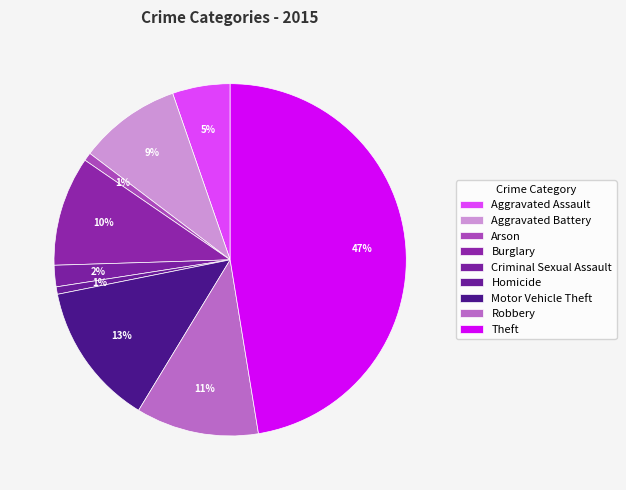

Approximately how many times larger is the value at Aggravated Assault compared to Arson?

7.0